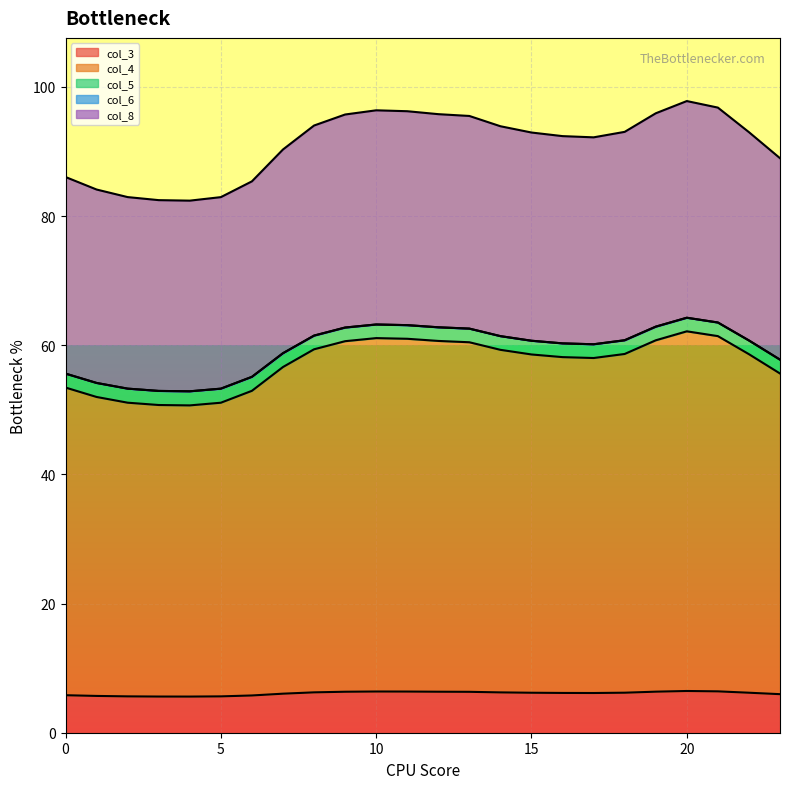

Does the chart display data point markers on the line(s)?

No